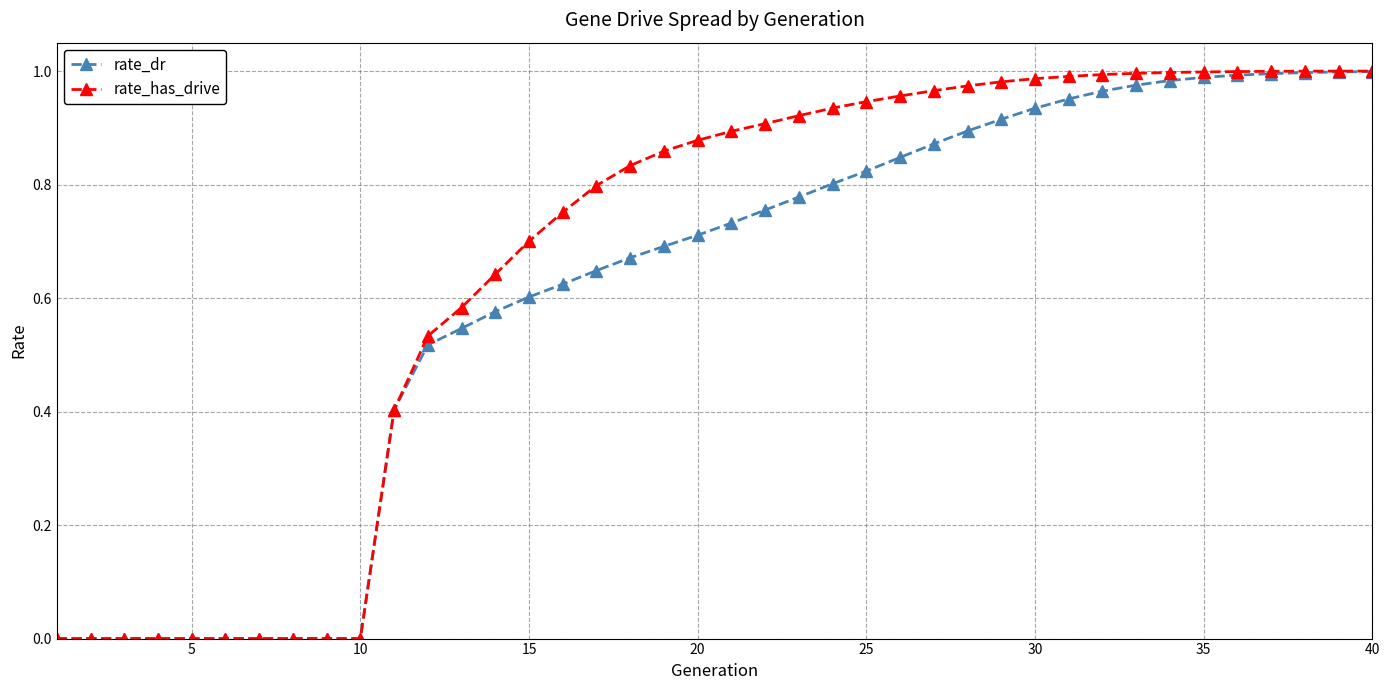

List the series in order of their overall mean, highest first.

rate_has_drive, rate_dr